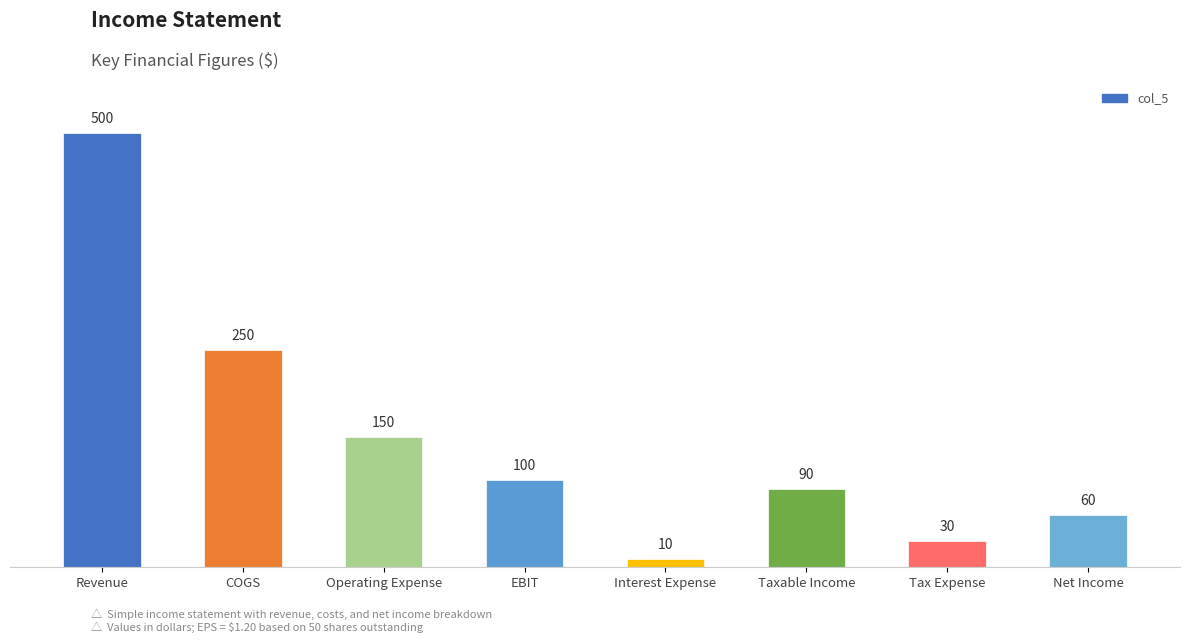

Reading left to right, extract all data points from this chart.

Revenue=500	COGS=250	Operating Expense=150	EBIT=100	Interest Expense=10	Taxable Income=90	Tax Expense=30	Net Income=60